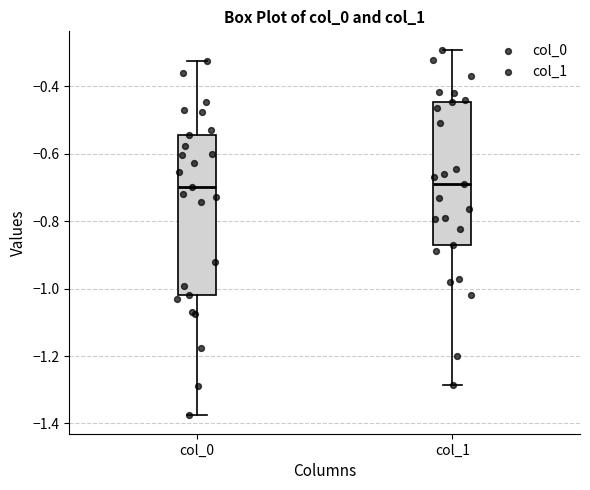

Reading left to right, transcribe this box plot: for each box, give where its median line is, the range the box spans, and where its two whiskers end, as read against the y-axis. The values are not printed on the chart, so give them approximately, as read against the axis.

col_0: median -0.70, box -1.02 to -0.54, whiskers -1.38 to -0.32
col_1: median -0.68, box -0.86 to -0.44, whiskers -1.28 to -0.30